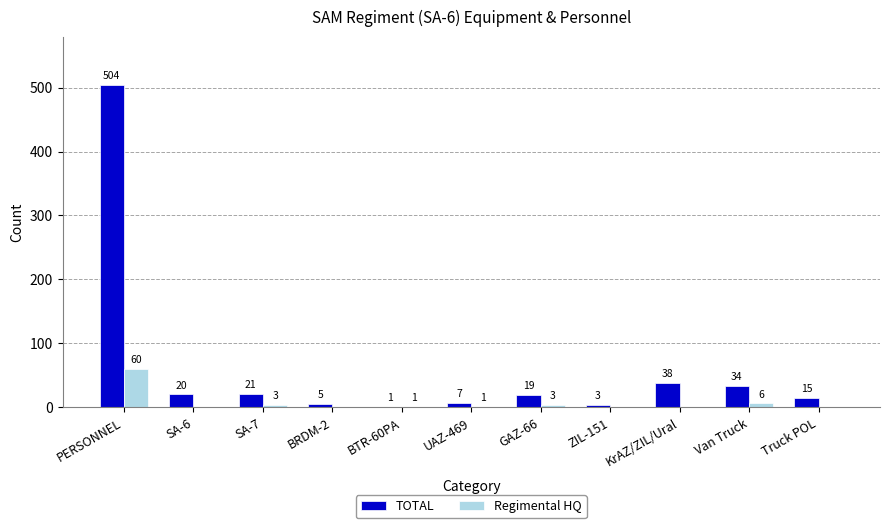

How many groups of bars are there?

11